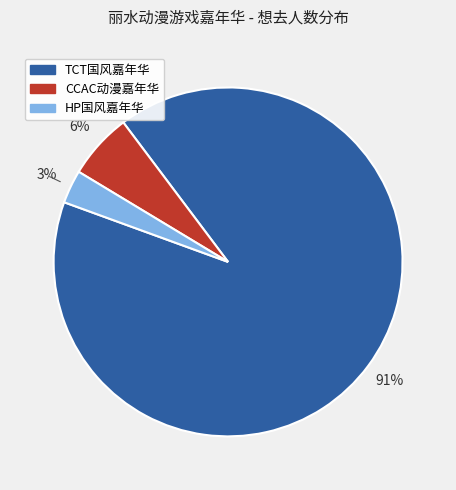

Does any single category account for the majority?

Yes